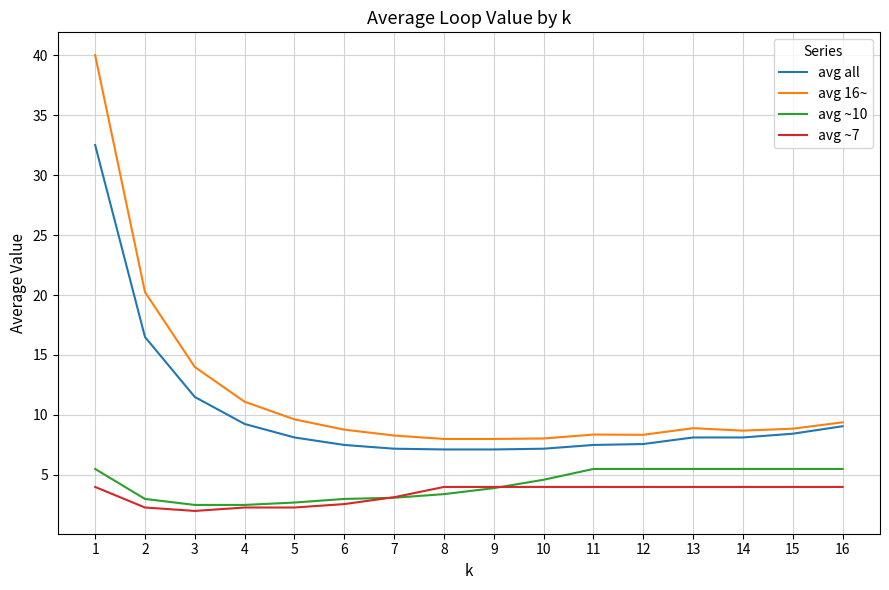

What is the maximum value shown in the chart?

40.0